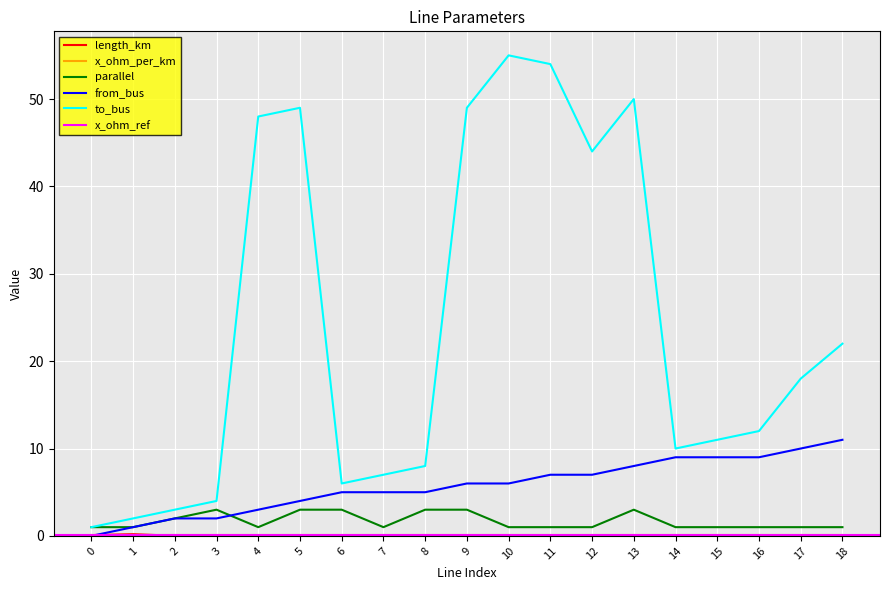

True or false: parallel has a value of 2.0 at 2.

True